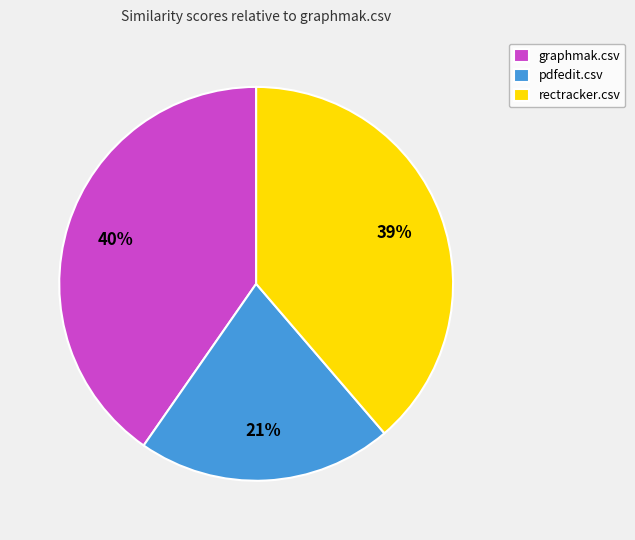

Is it true that pdfedit.csv is 12% of the pie?

False